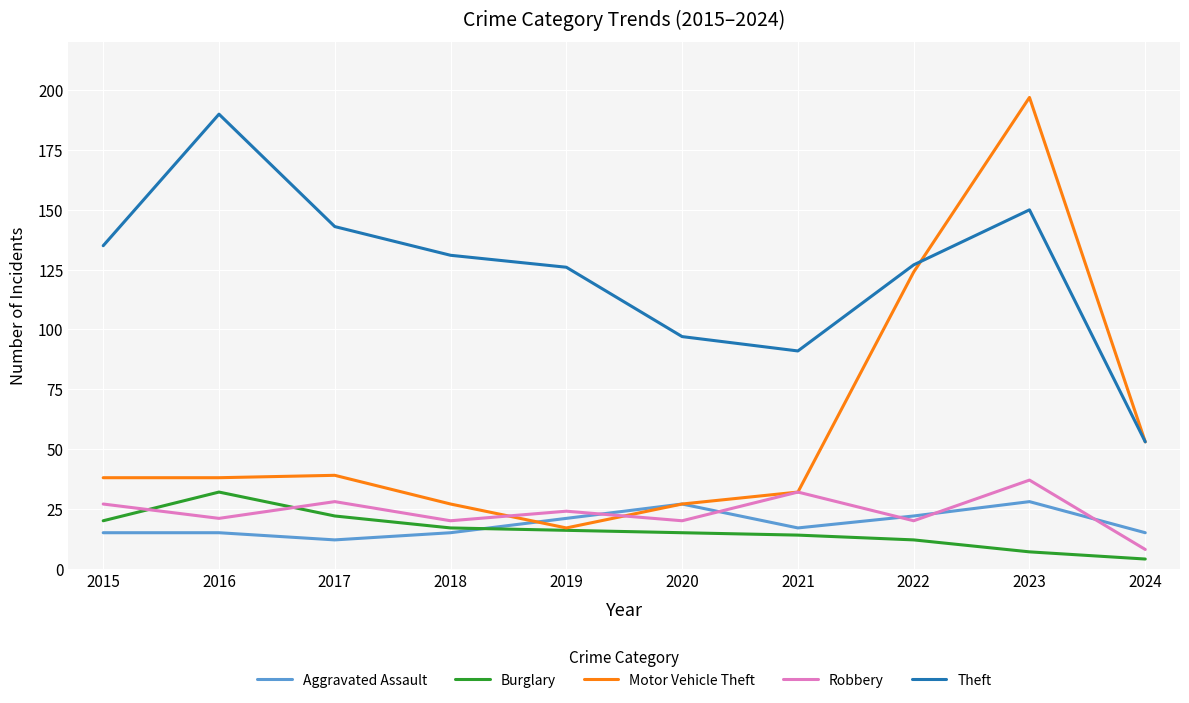

Which category has the lowest value across all series?

2024